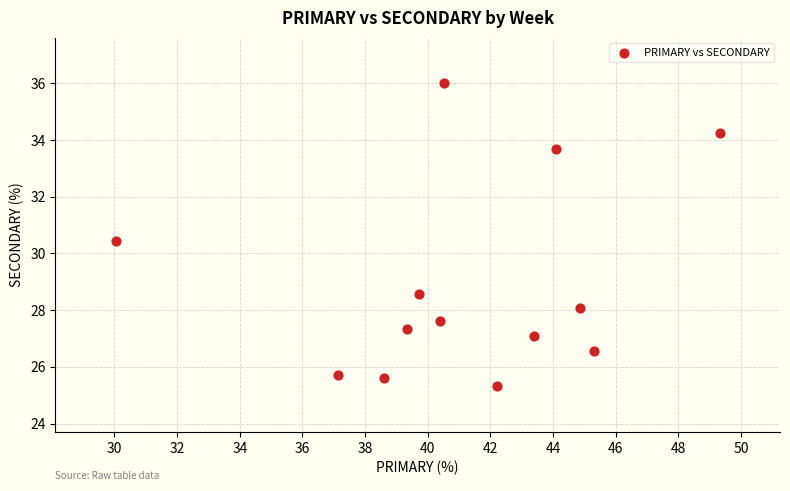

What is the range of Y values (max minus min)?

10.7